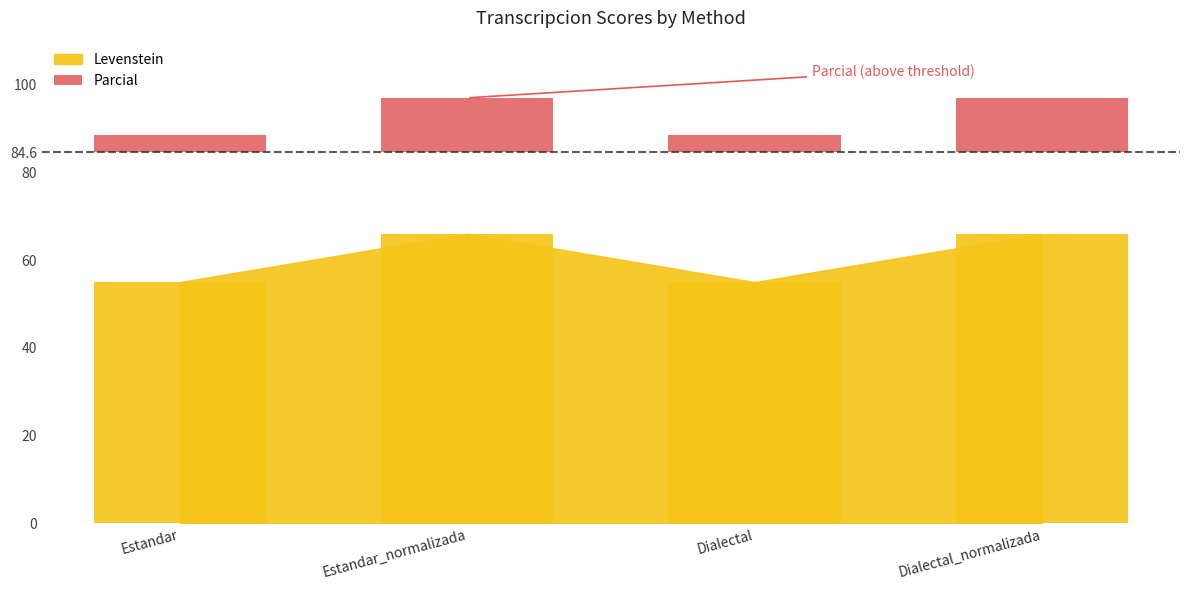

Where is the data nearest to the value 8?

Estandar